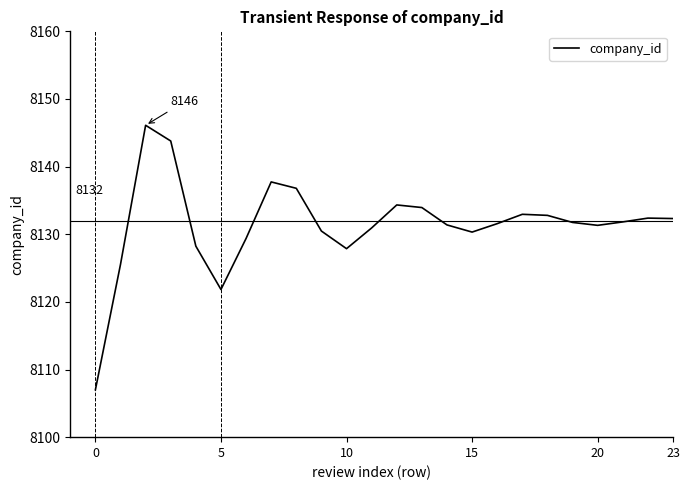

What is the minimum value shown in the chart?

8107.0